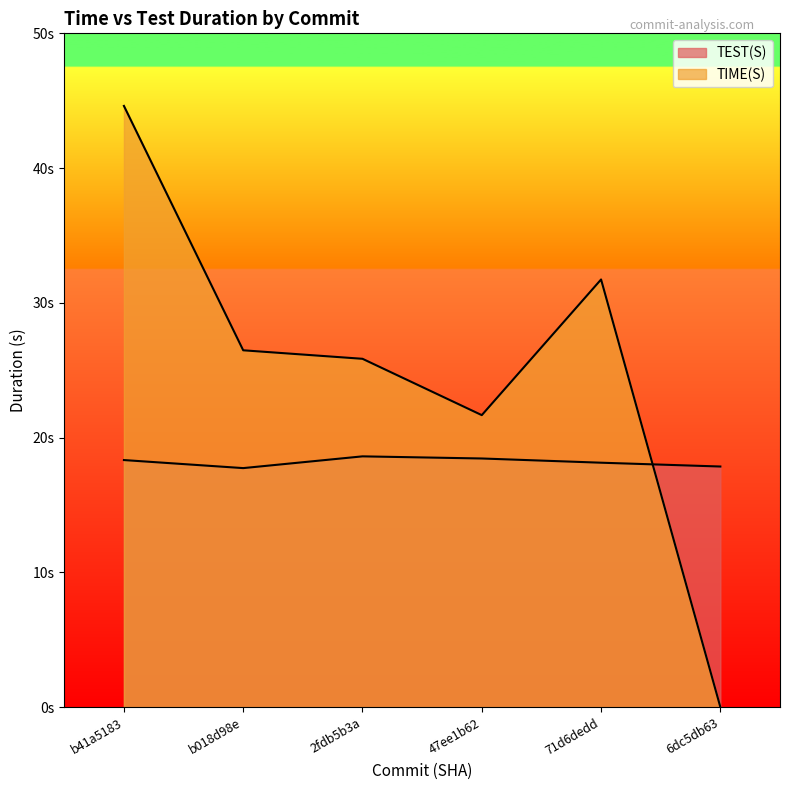

List the labels in order of TIME(S) value, smallest first.

6dc5db63, 47ee1b62, 2fdb5b3a, b018d98e, 71d6dedd, b41a5183